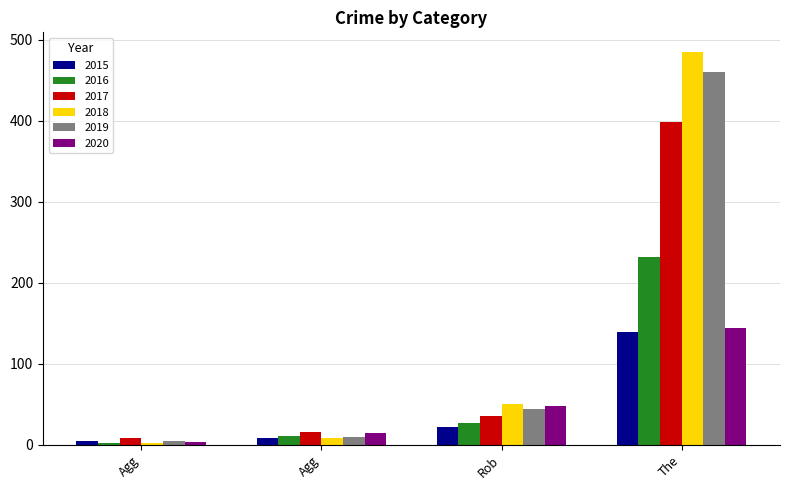

Reading right to left, list all the values displayed in this chart.

2015: The=139	Rob=22	Agg=9	Agg=5
2016: The=232	Rob=27	Agg=11	Agg=2
2017: The=398	Rob=35	Agg=16	Agg=9
2018: The=485	Rob=51	Agg=9	Agg=2
2019: The=460	Rob=44	Agg=10	Agg=5
2020: The=144	Rob=48	Agg=14	Agg=4